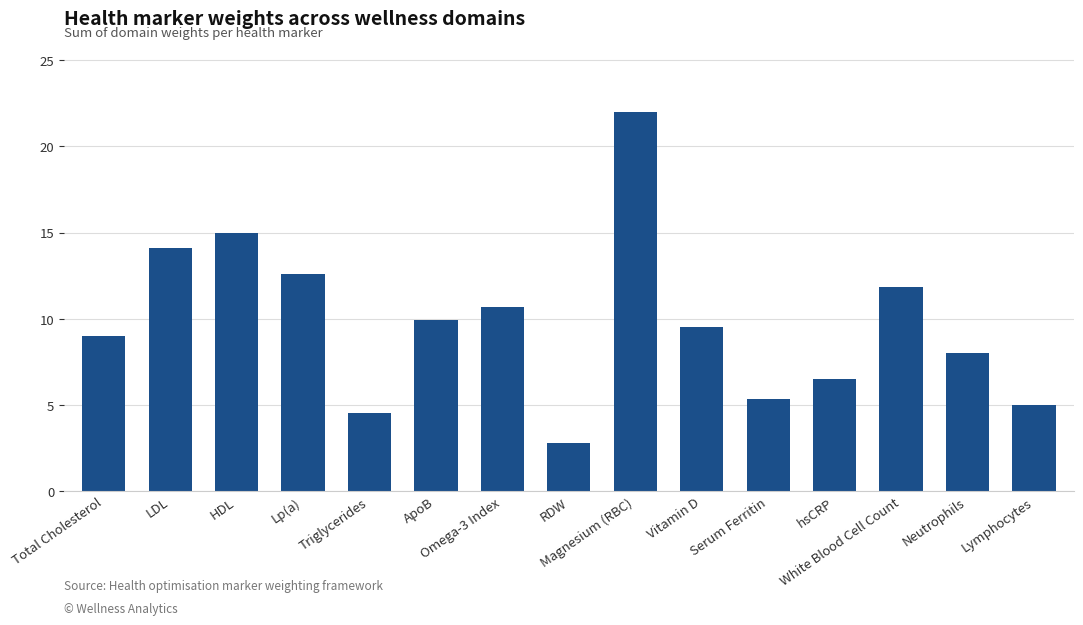

What position from the right is Serum Ferritin?

5